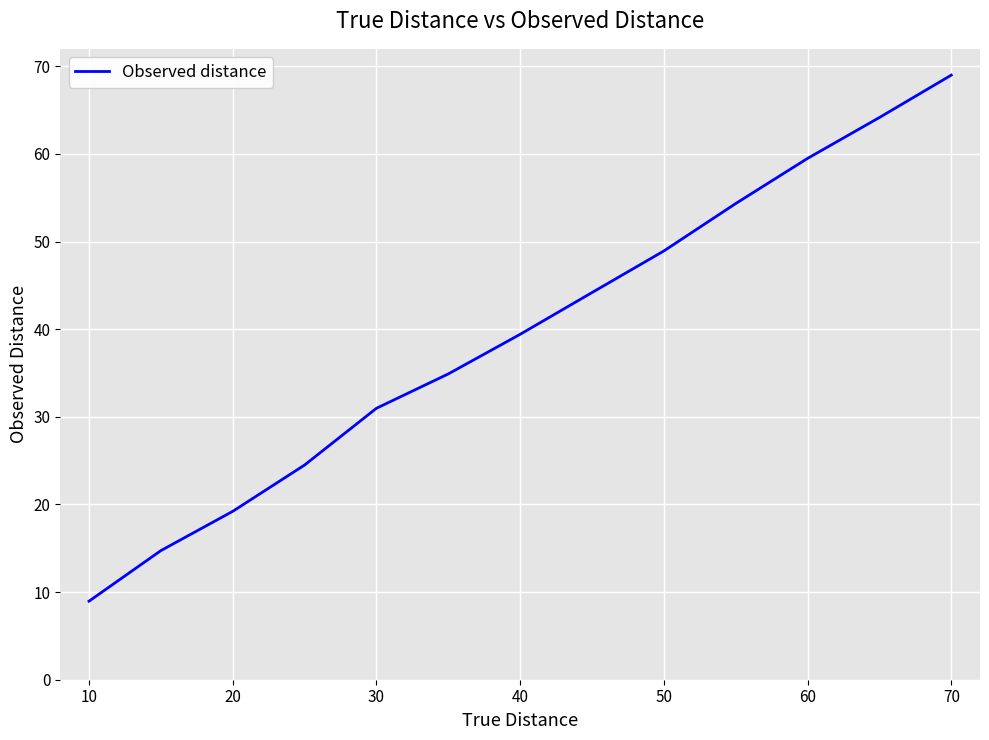

What is the smallest value displayed?

9.0